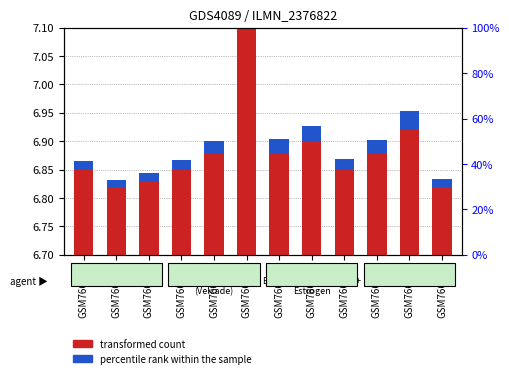

Does the chart contain stacked bars?

No